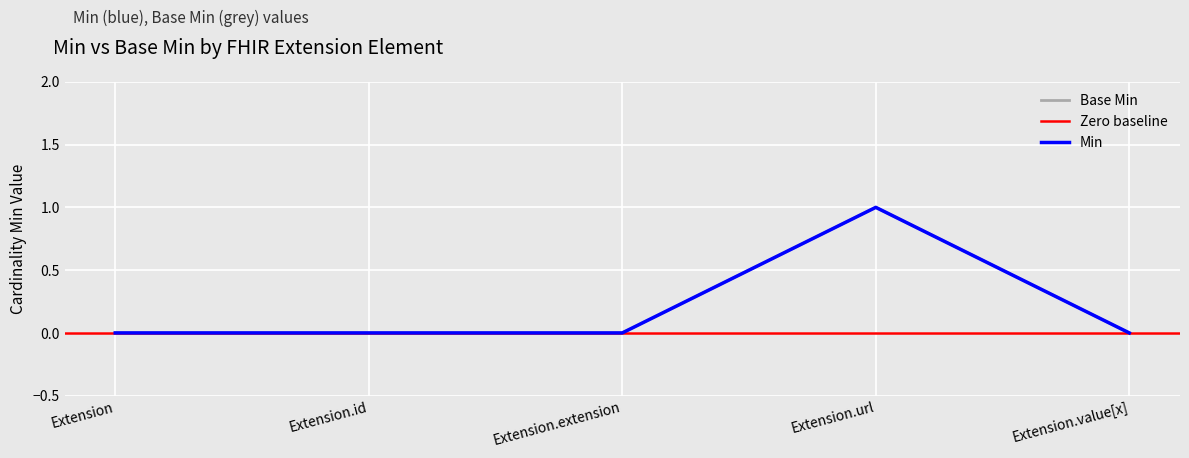

Is it true that Base Min equals 2 at Extension.url?

False